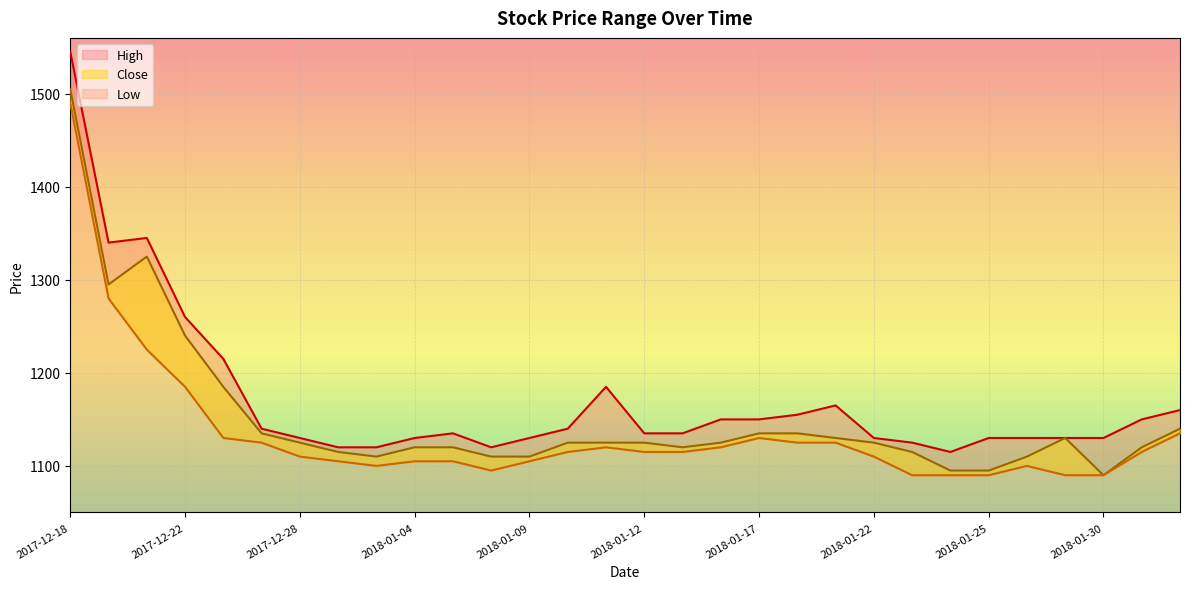

What is the smallest value displayed?

1090